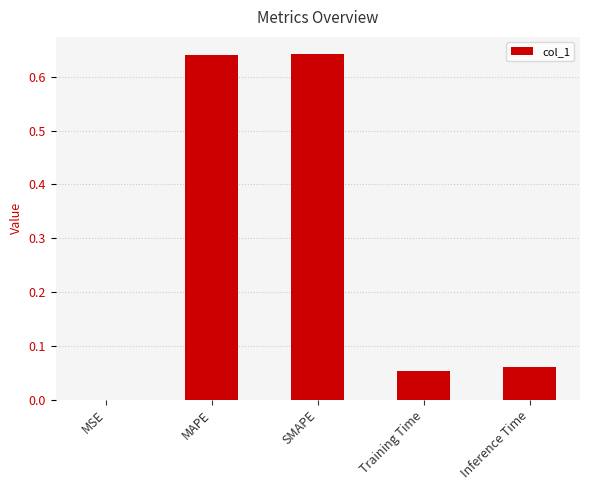

Which has a higher value, MSE or SMAPE?

SMAPE